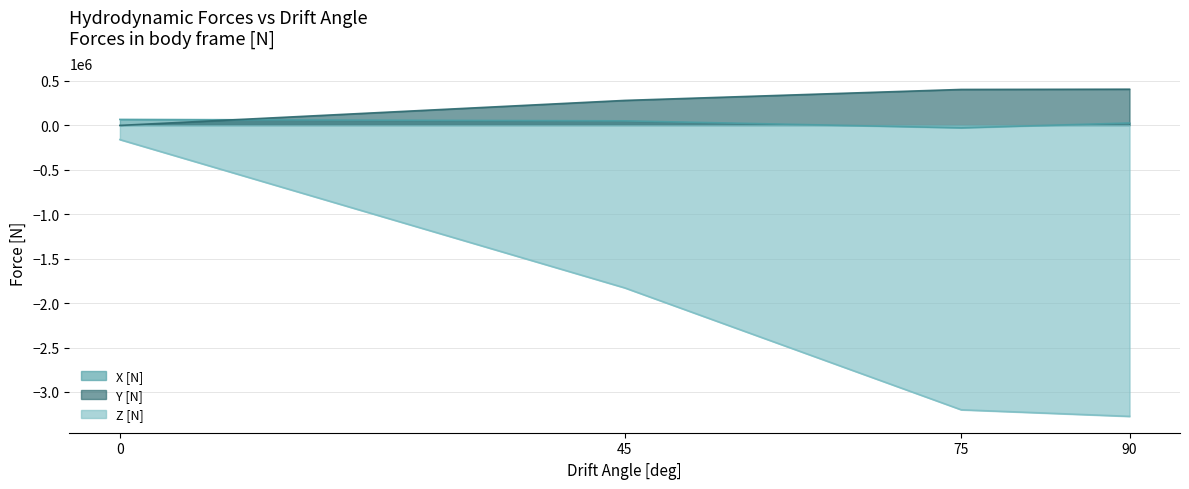

At which label does X [N] reach its minimum?

75